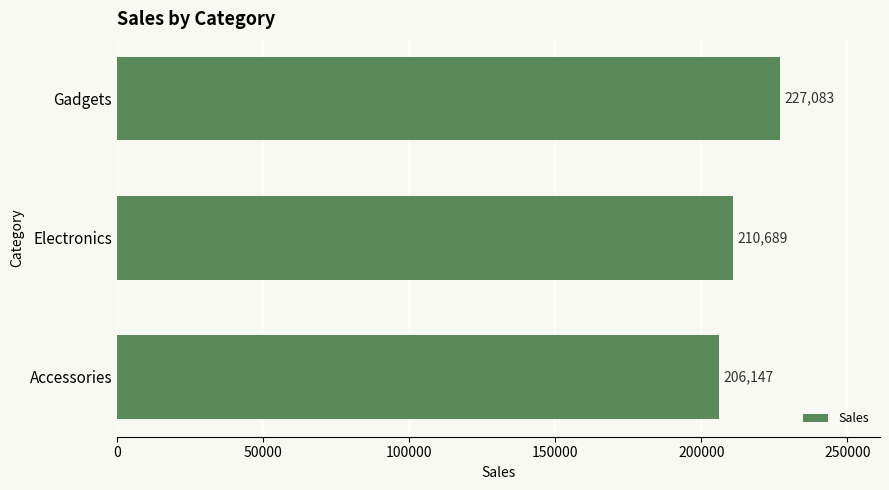

What is the ratio of the value at Accessories to the value at Gadgets?

0.9